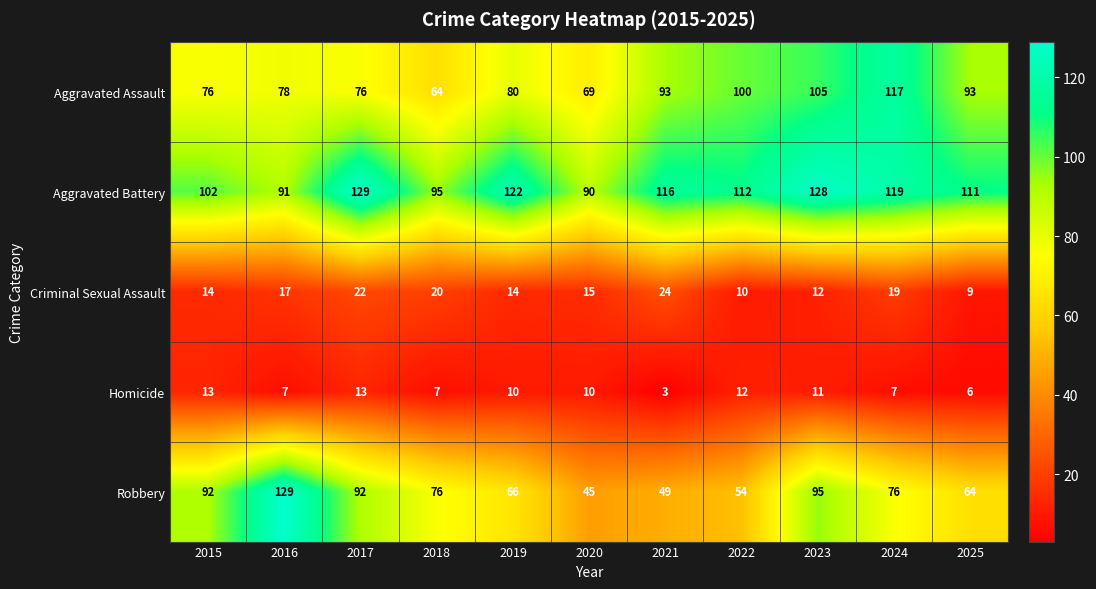

At which category is the sum across all series the highest?

2023